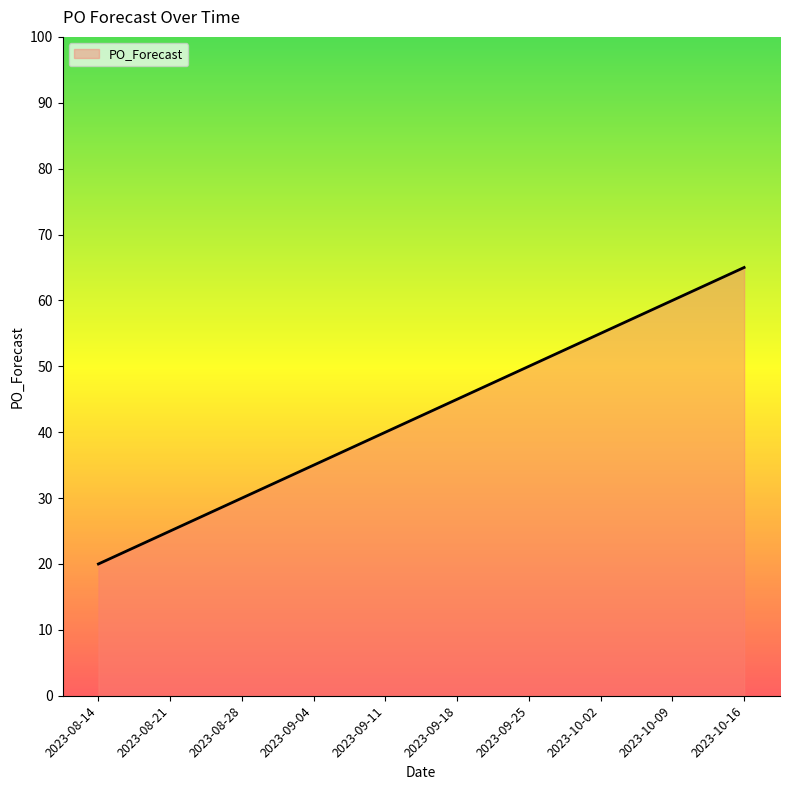

Count the values in the range 30 to 55.

6